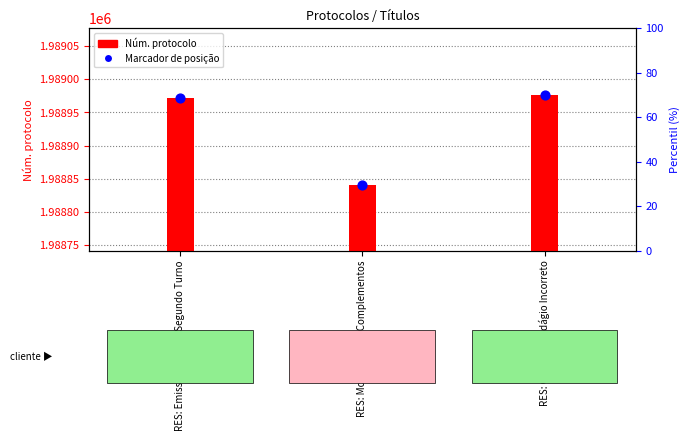

Which series contains the highest Y value?

Núm. protocolo